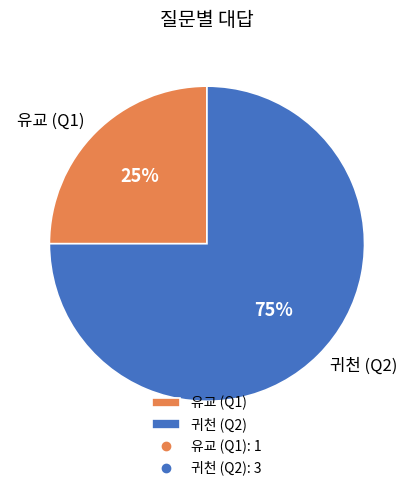

Count the number of slices in the pie.

2